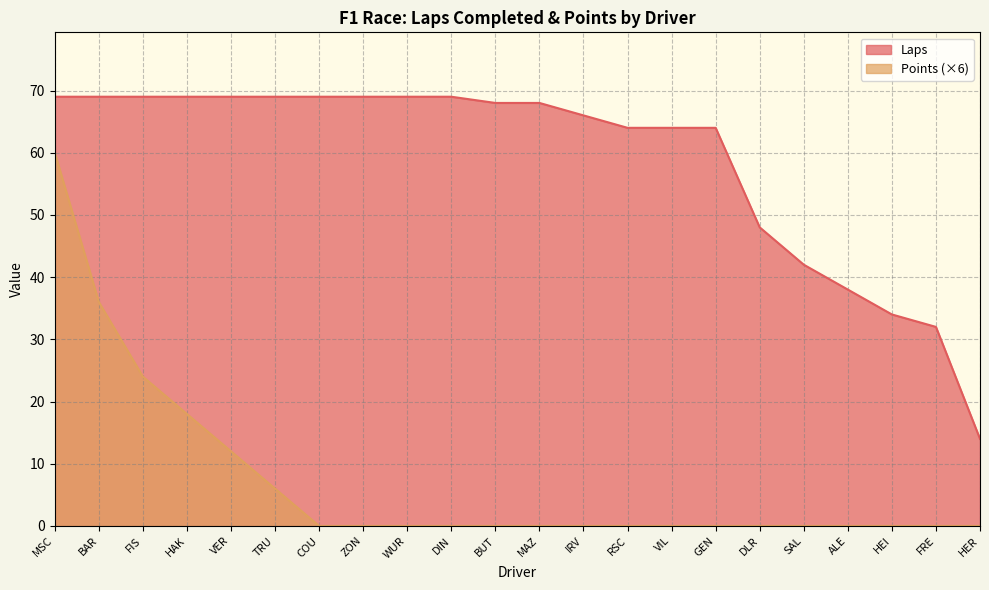

Which series has the largest range (max minus min)?

Points (×6)